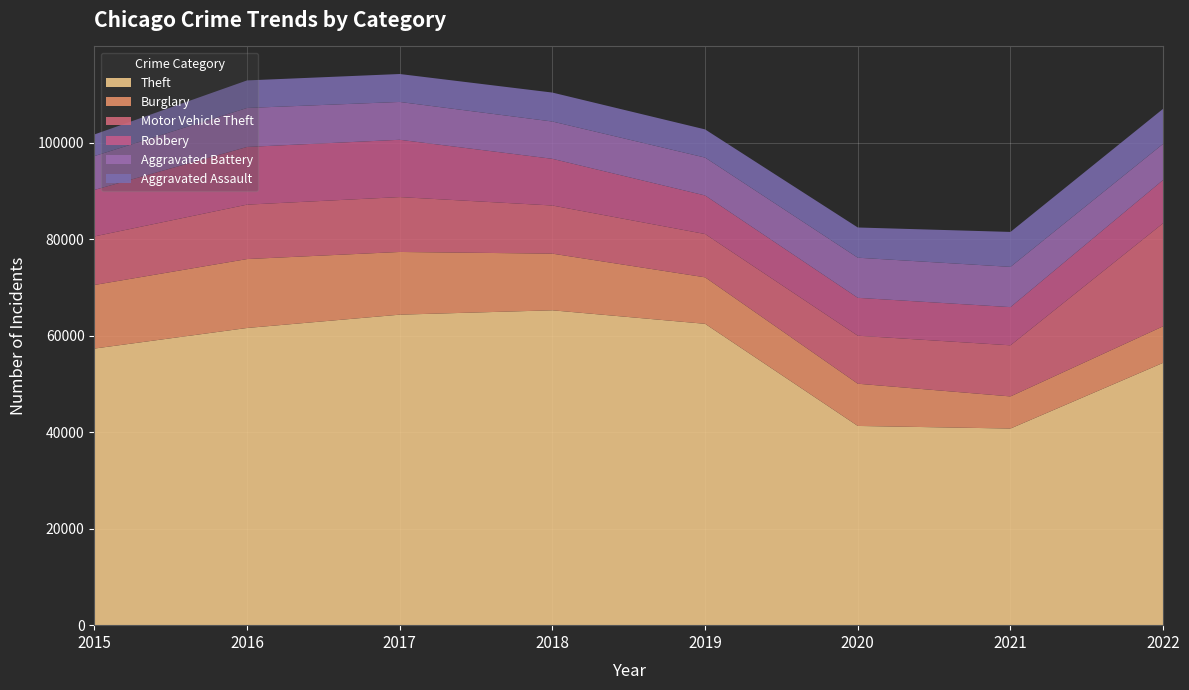

Reading left to right, what are all the values shown in this chart?

Aggravated Assault: 2015=4480	2016=5712	2017=5793	2018=6001	2019=5840	2020=6263	2021=7243	2022=7269
Aggravated Battery: 2015=7018	2016=8085	2017=7845	2018=7734	2019=7857	2020=8319	2021=8346	2022=7488
Burglary: 2015=13184	2016=14289	2017=13001	2018=11746	2019=9639	2020=8756	2021=6658	2022=7577
Motor Vehicle Theft: 2015=10068	2016=11286	2017=11380	2018=9983	2019=8977	2020=9952	2021=10596	2022=21373
Robbery: 2015=9638	2016=11960	2017=11880	2018=9679	2019=7994	2020=7856	2021=7920	2022=8971
Theft: 2015=57350	2016=61618	2017=64380	2018=65285	2019=62484	2020=41308	2021=40771	2022=54398